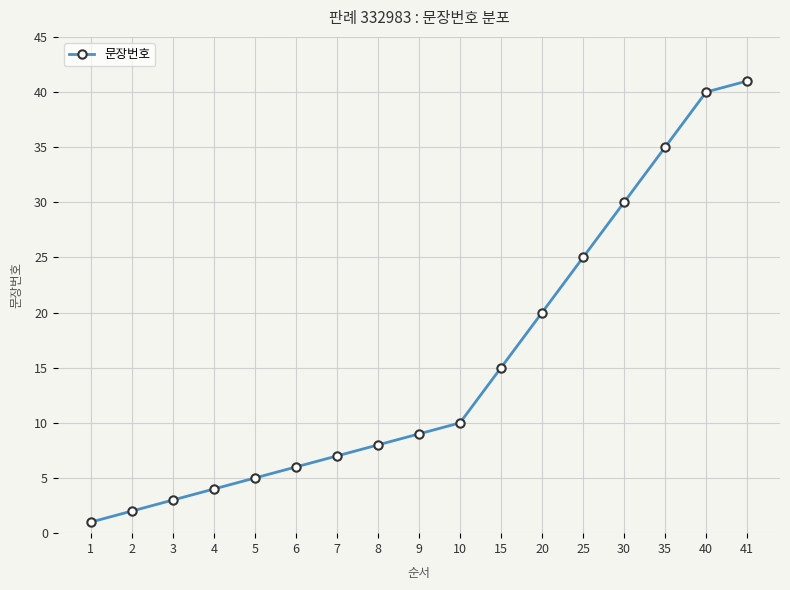

Does the chart display data point markers on the line(s)?

Yes